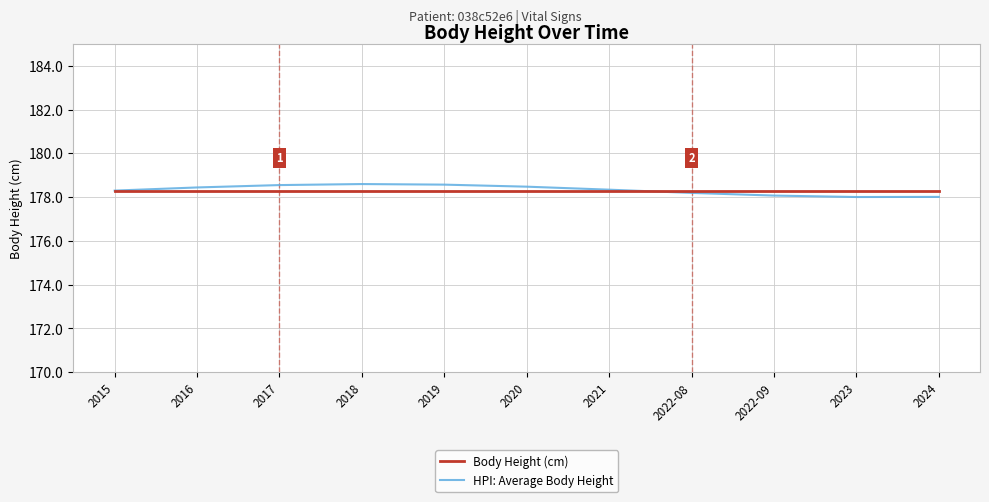

Which series has the largest range (max minus min)?

HPI: Average Body Height